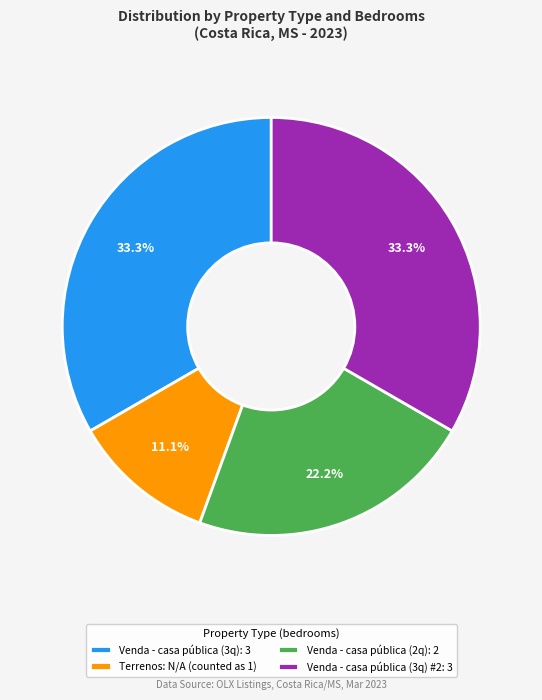

Which category has the smallest portion of the pie?

Terrenos: N/A (counted as 1)